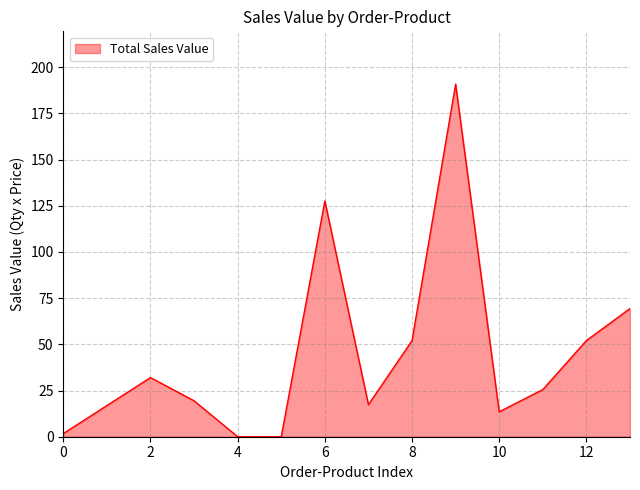

What is the difference between the maximum and minimum values?

190.7